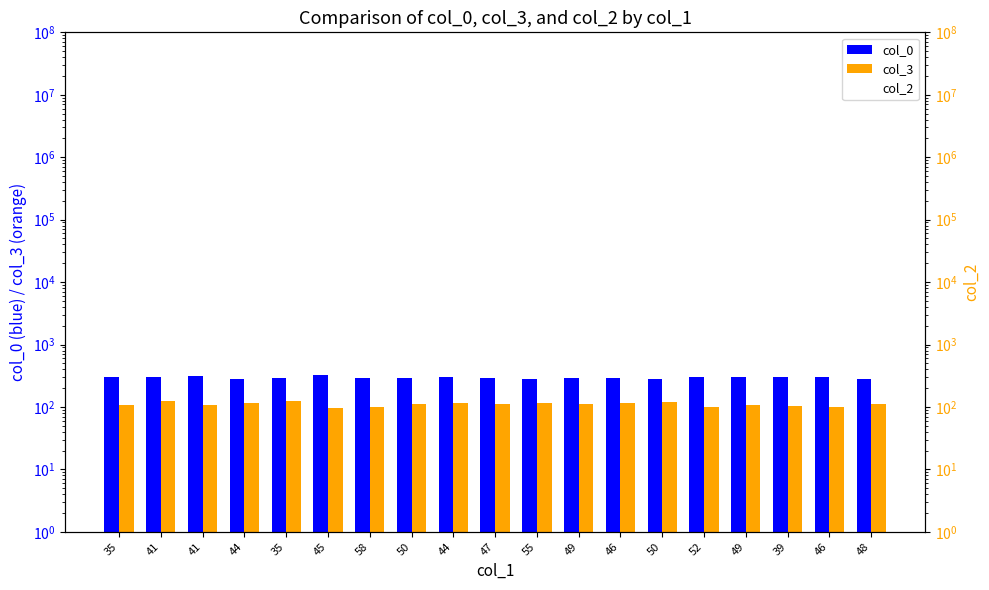

The col_0 series shows 180 at 44. True or false?

False